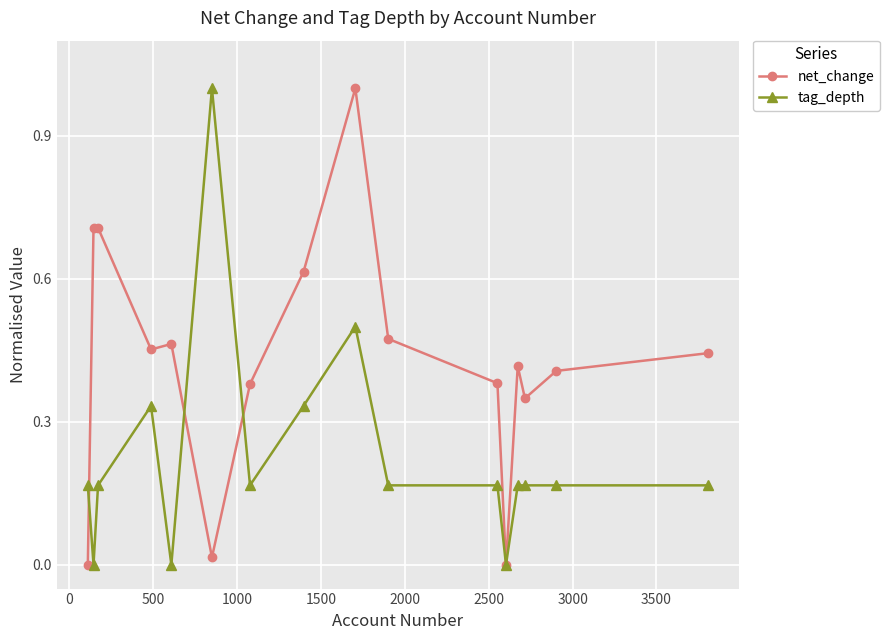

What is the highest value of the net_change series?

1.0